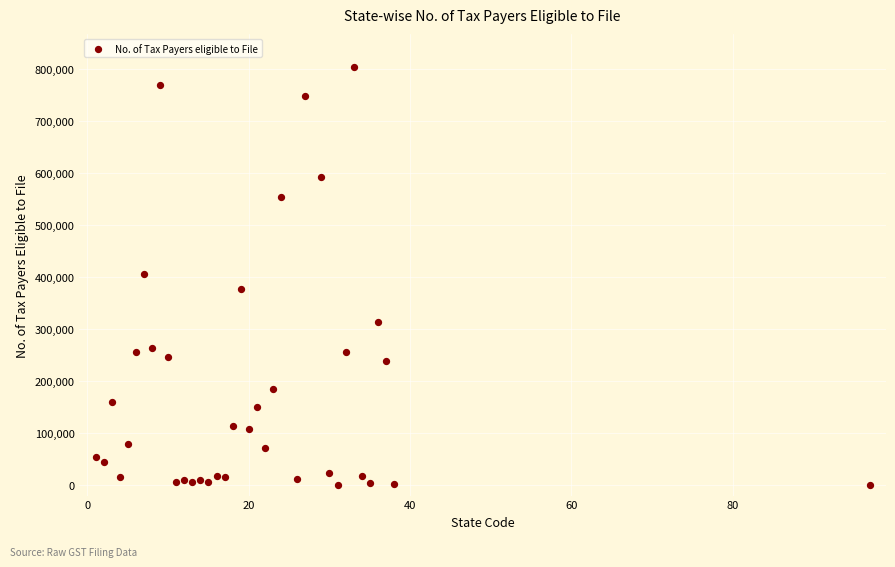

What is the range of X values (max minus min)?

96